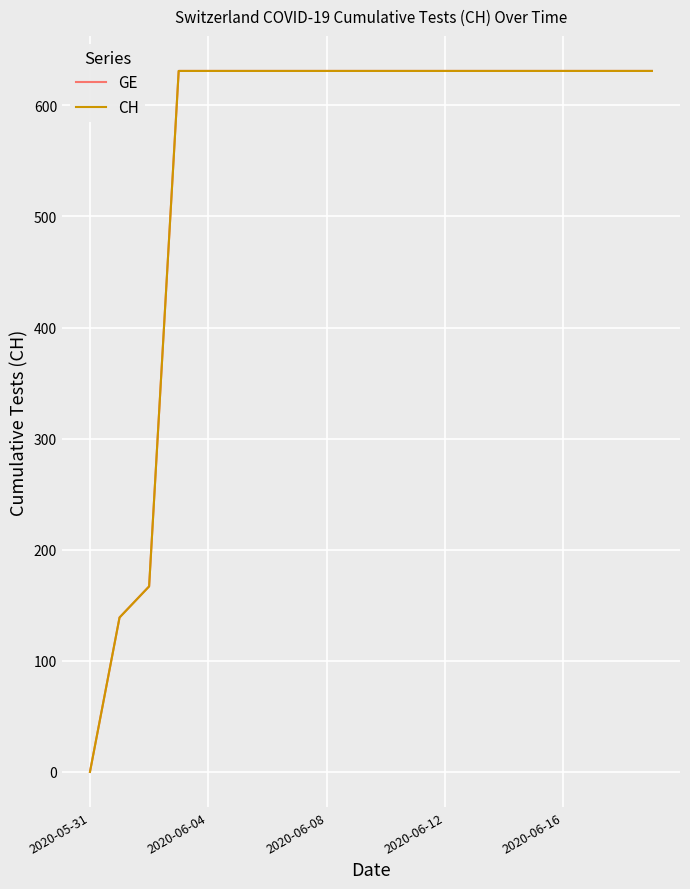

Is this an area chart (filled region under the line)?

No